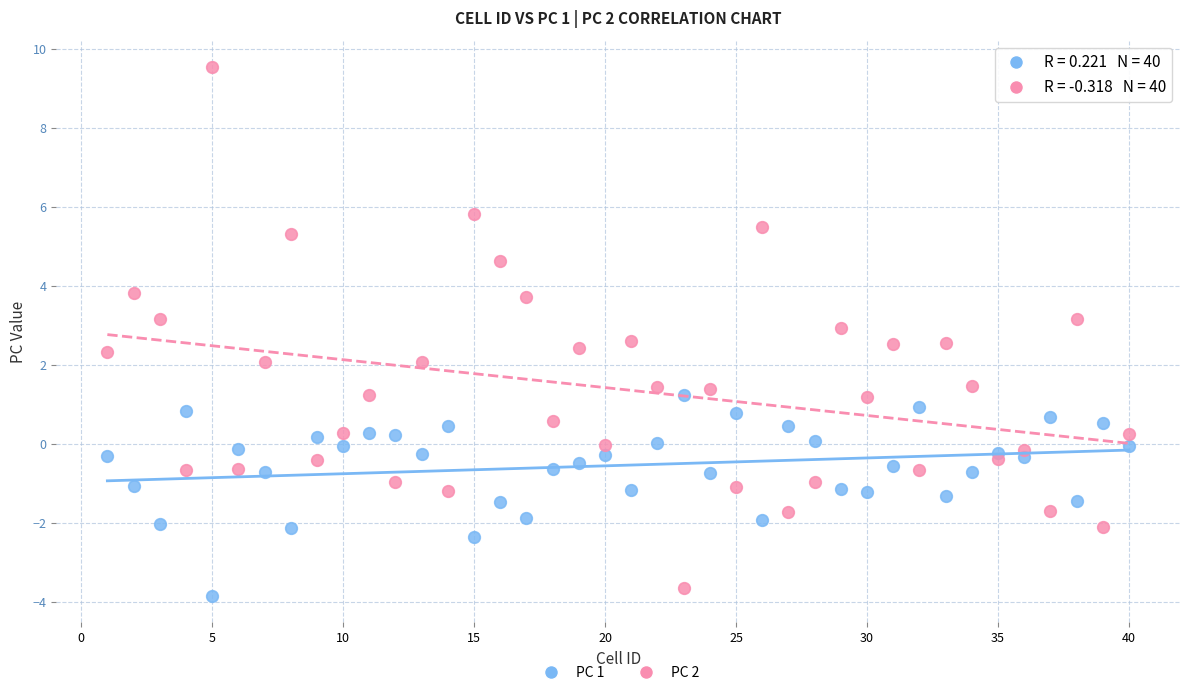

What is the X range (max minus min) for the scatter plot?

39.0